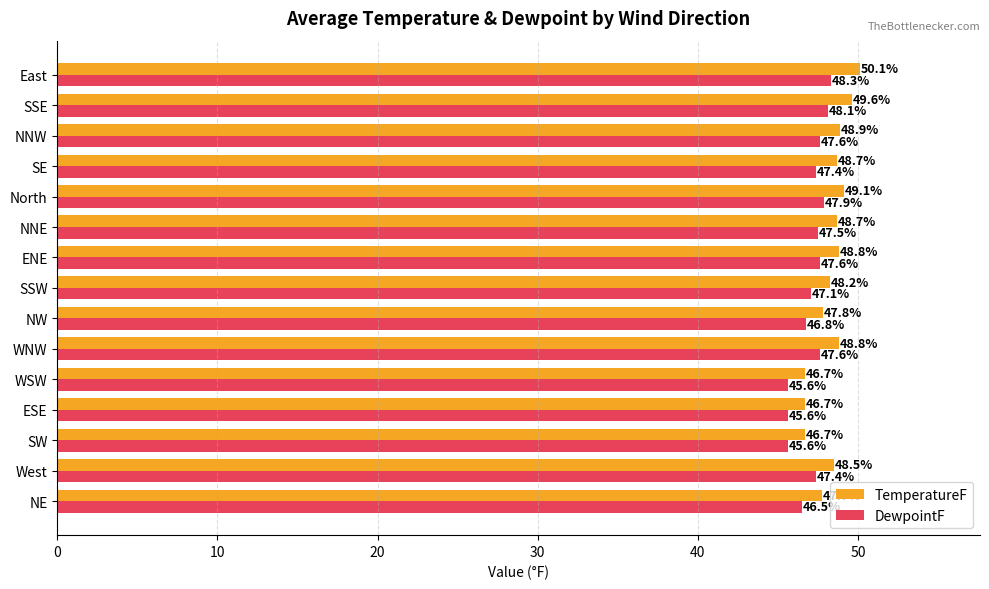

At which label does DewpointF reach its peak?

East